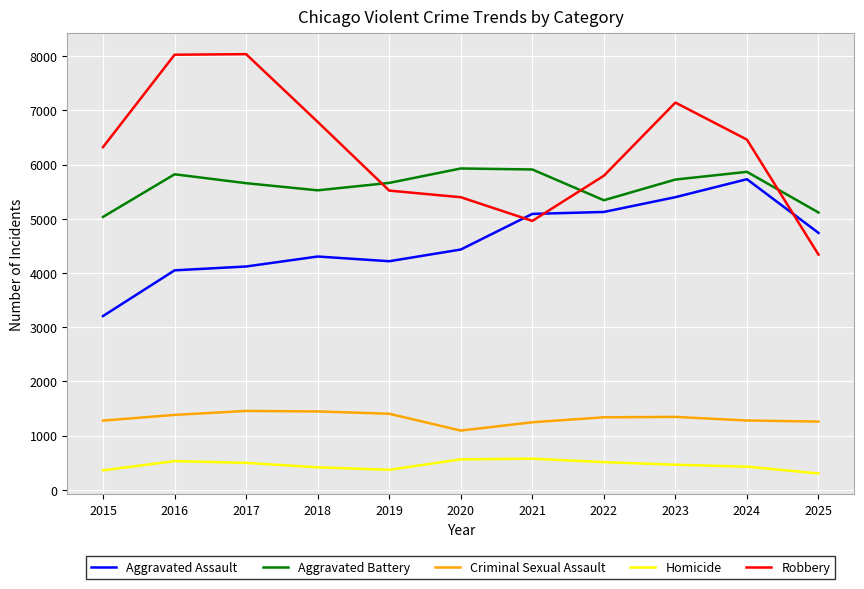

Is the value of Criminal Sexual Assault at 2018 greater than the value of Homicide at 2020?

Yes